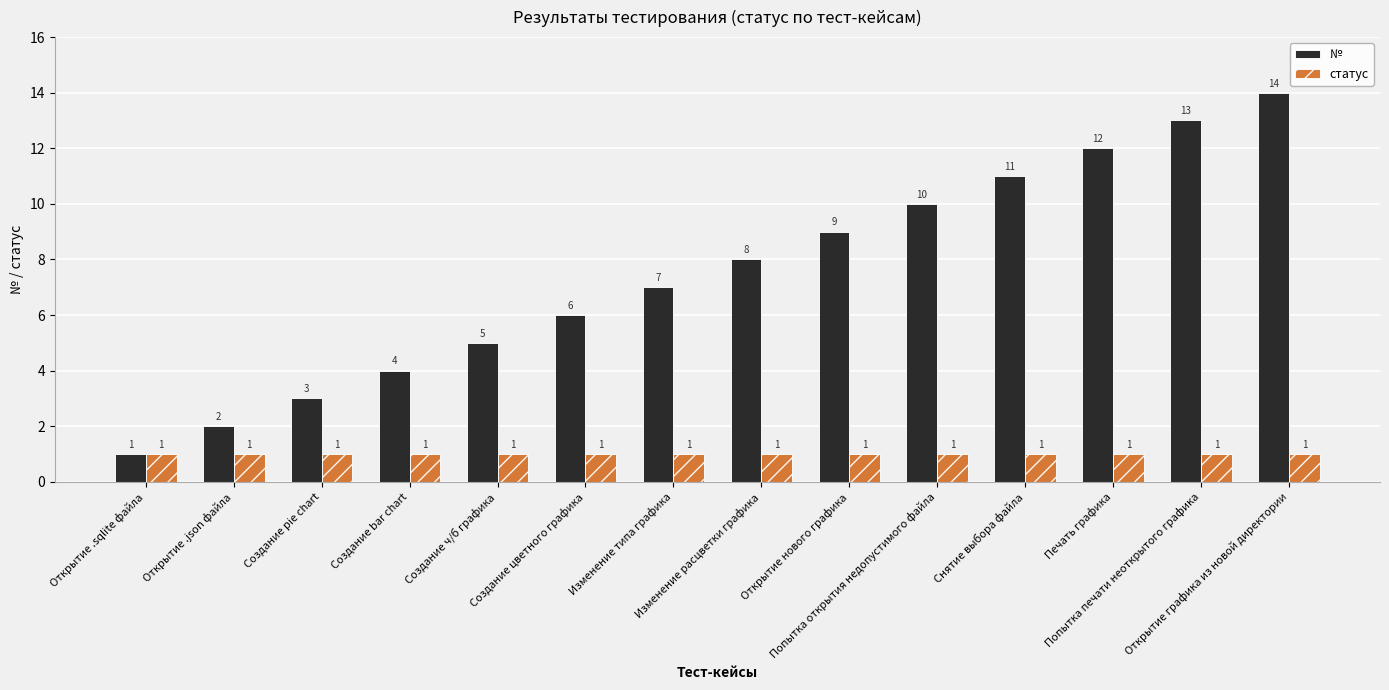

What is the difference between the maximum and minimum values in the № series?

13